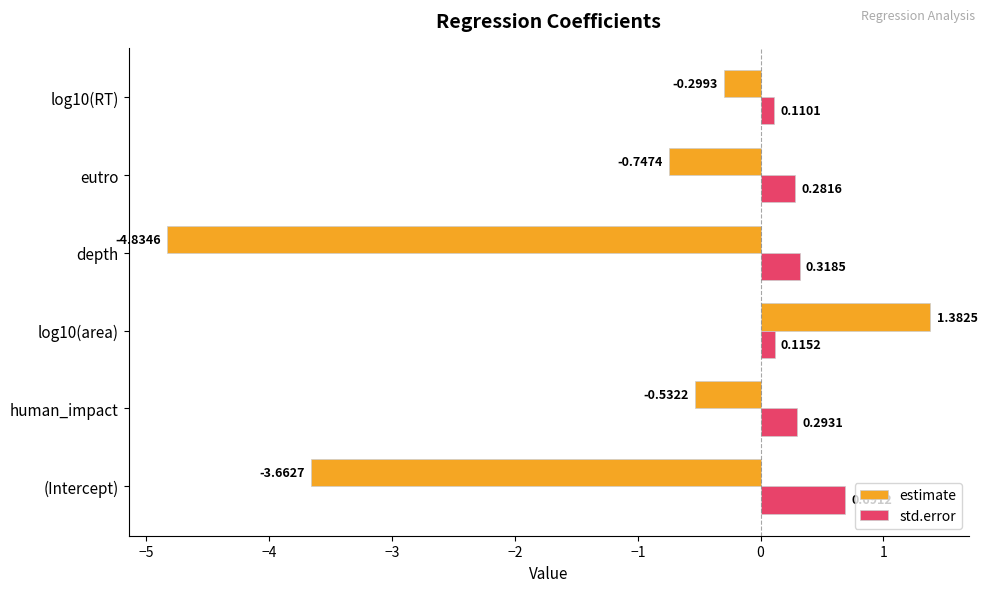

Is the value of std.error at human_impact greater than the value of estimate at log10(area)?

No